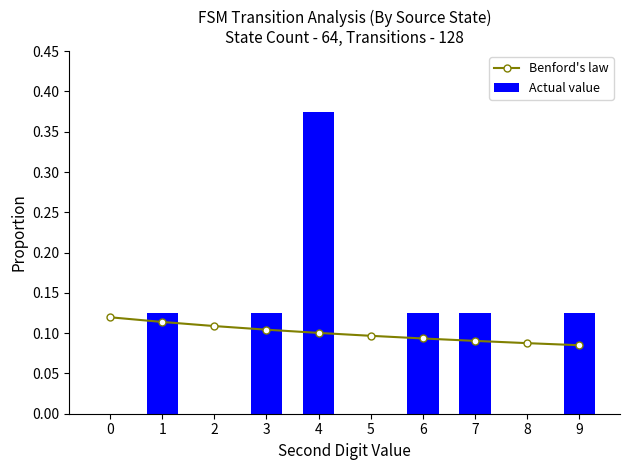

Is the value of Benford's law at 8 greater than the value of Actual value at 0?

Yes